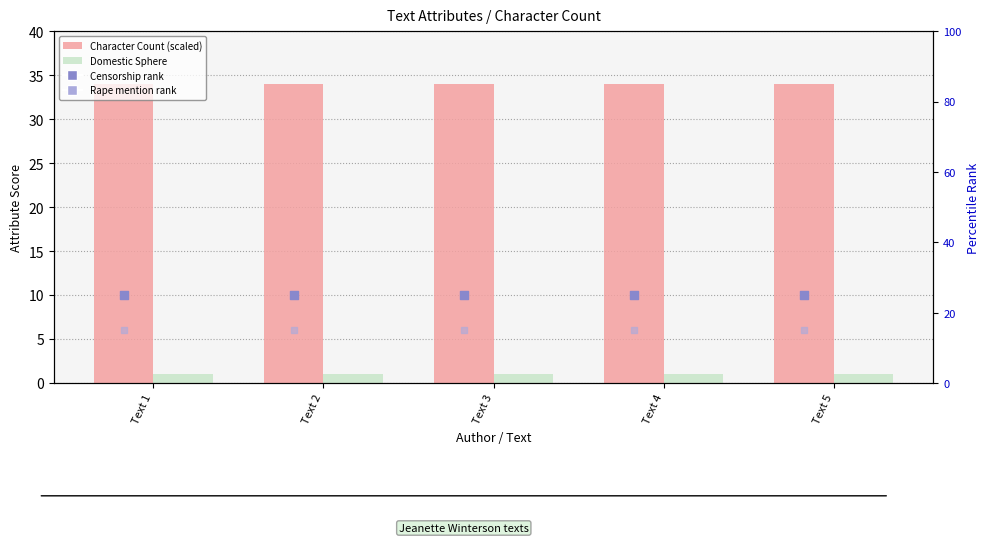

Which series contains the lowest Y value?

Domestic Sphere